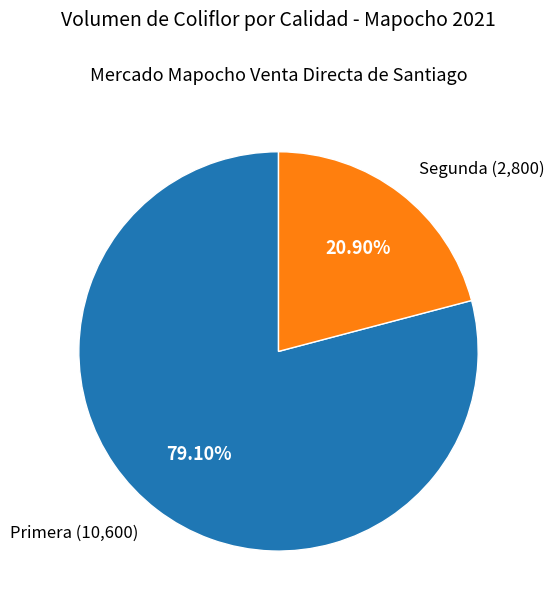

To the nearest percent, what percentage of the pie is Primera?

79%